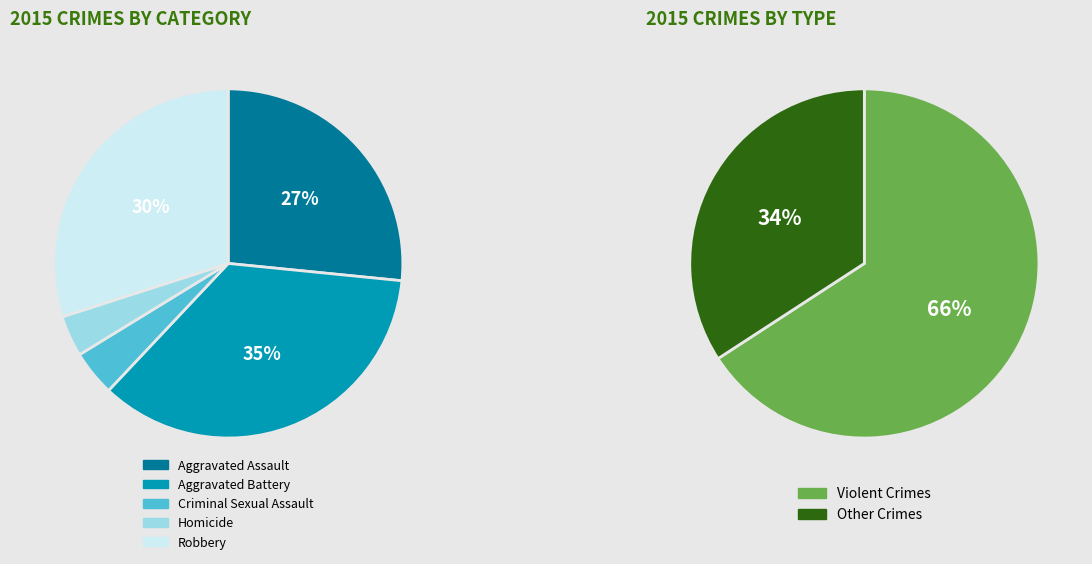

How many slices are in this pie chart?

5